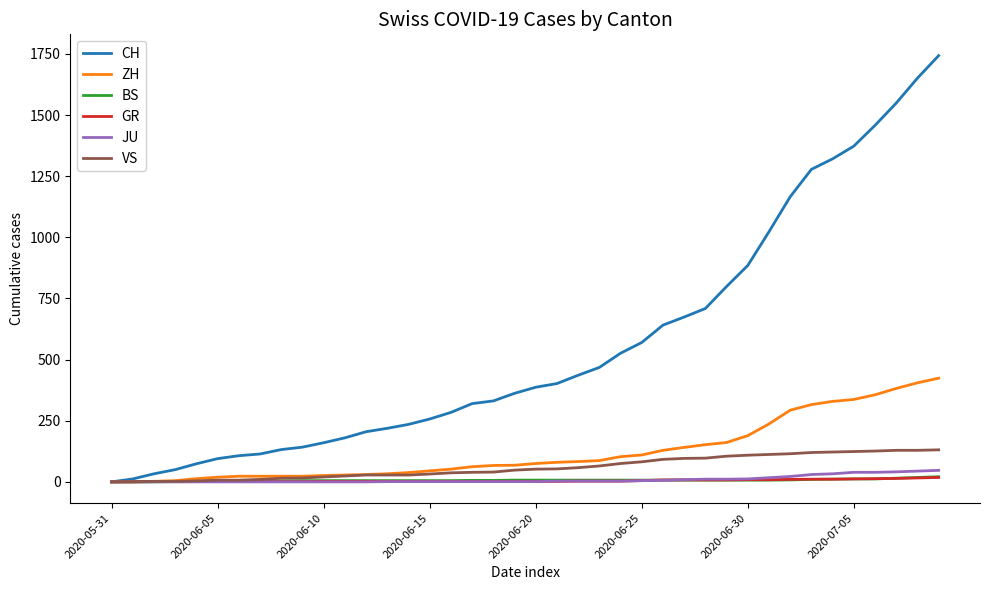

How many distinct data groups are displayed?

6